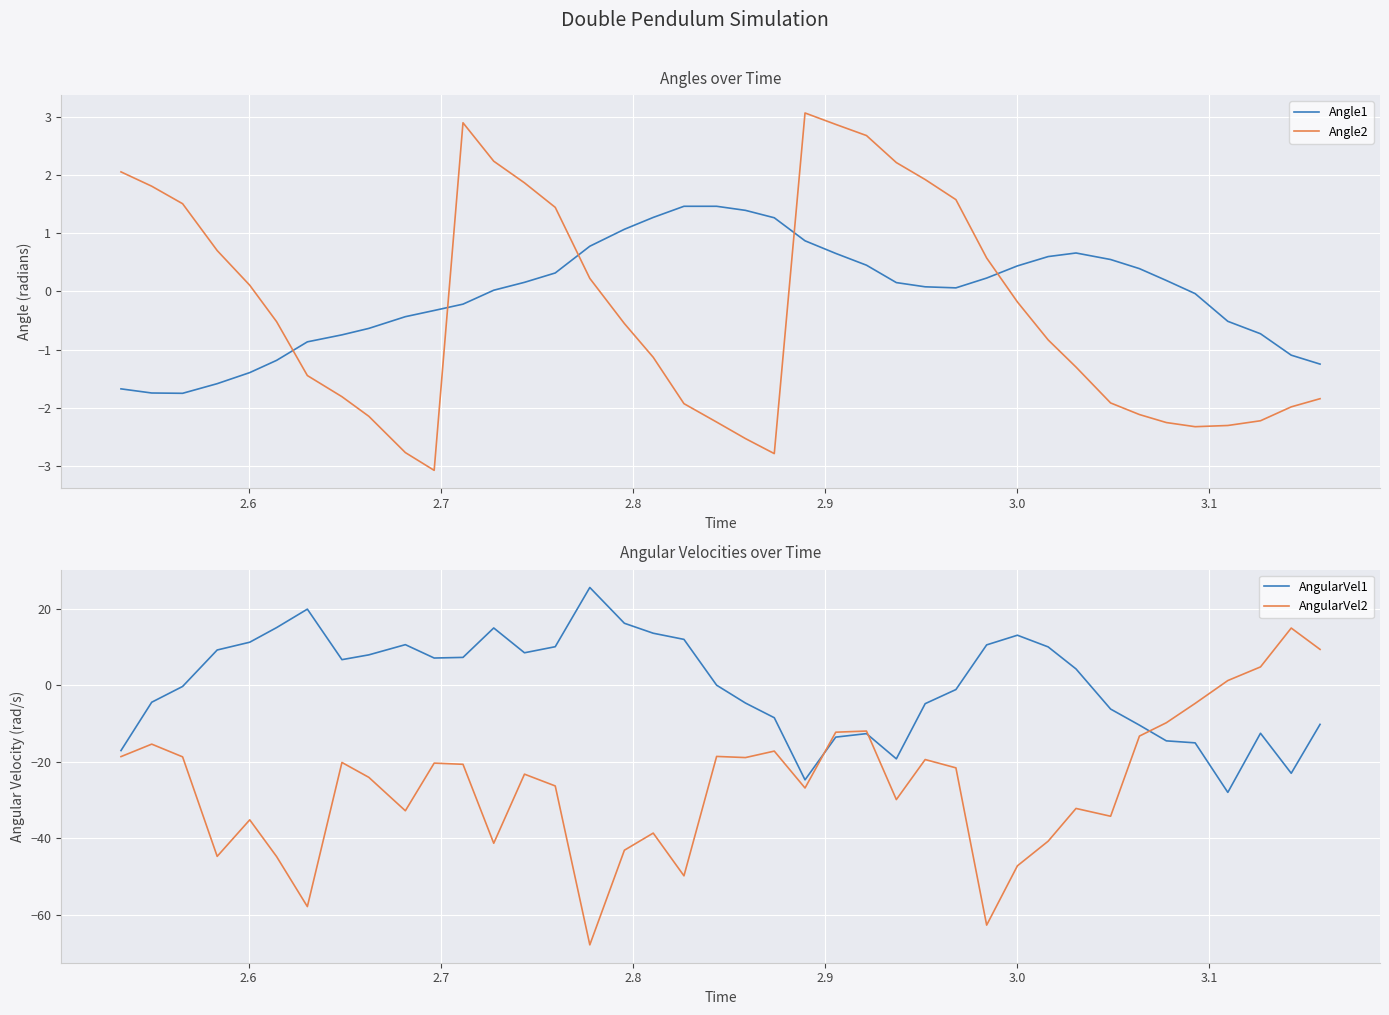

After their last crossing, which series has the higher values: Angle2 or Angle1?

Angle1